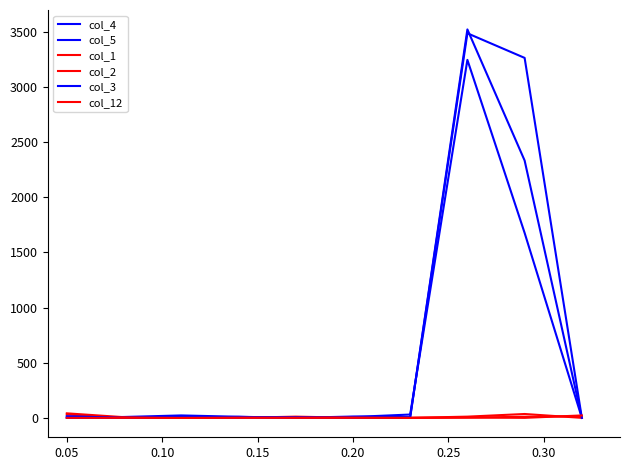

Is this an area chart (filled region under the line)?

No